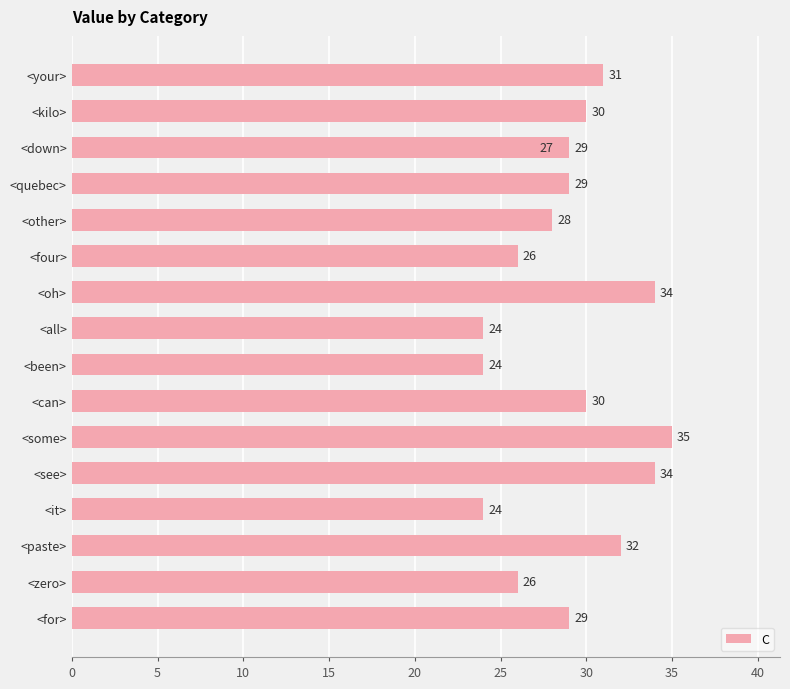

The value at <some> is 15. True or false?

False